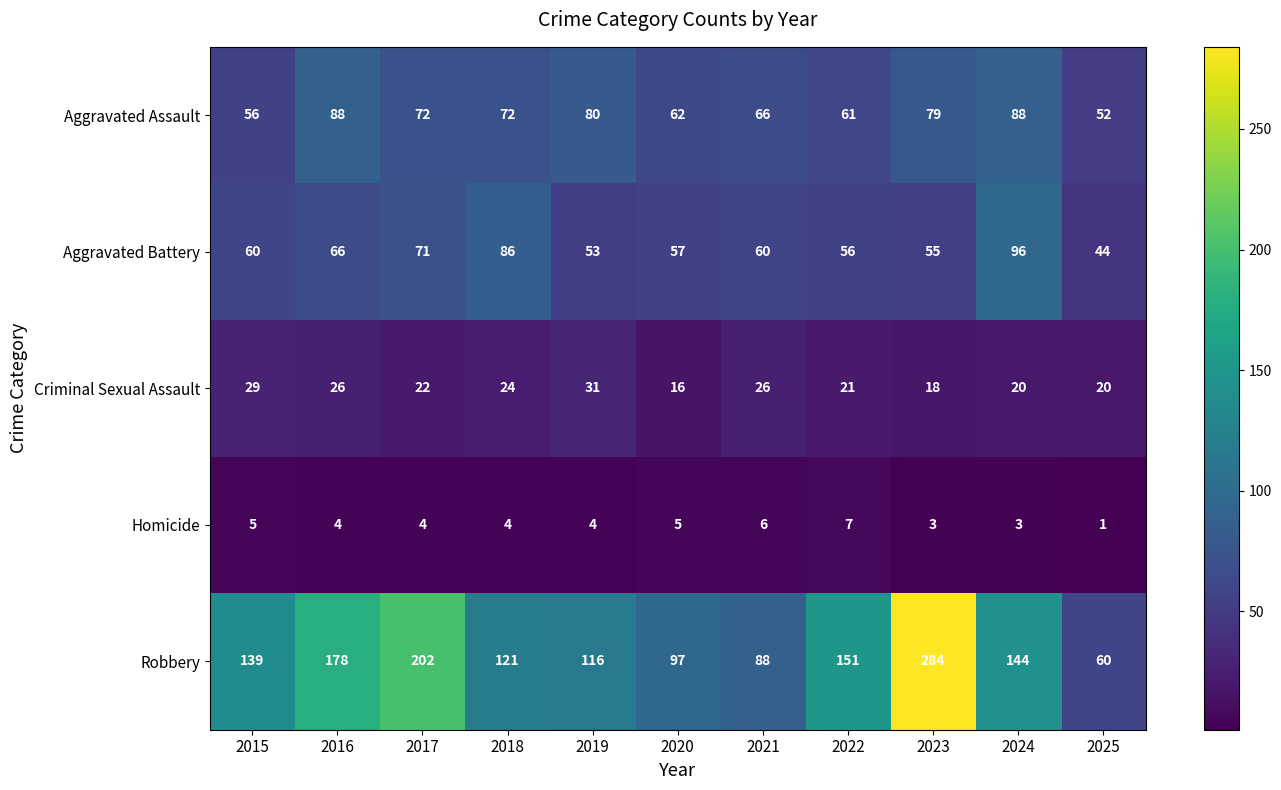

What is the minimum value shown in the chart?

1